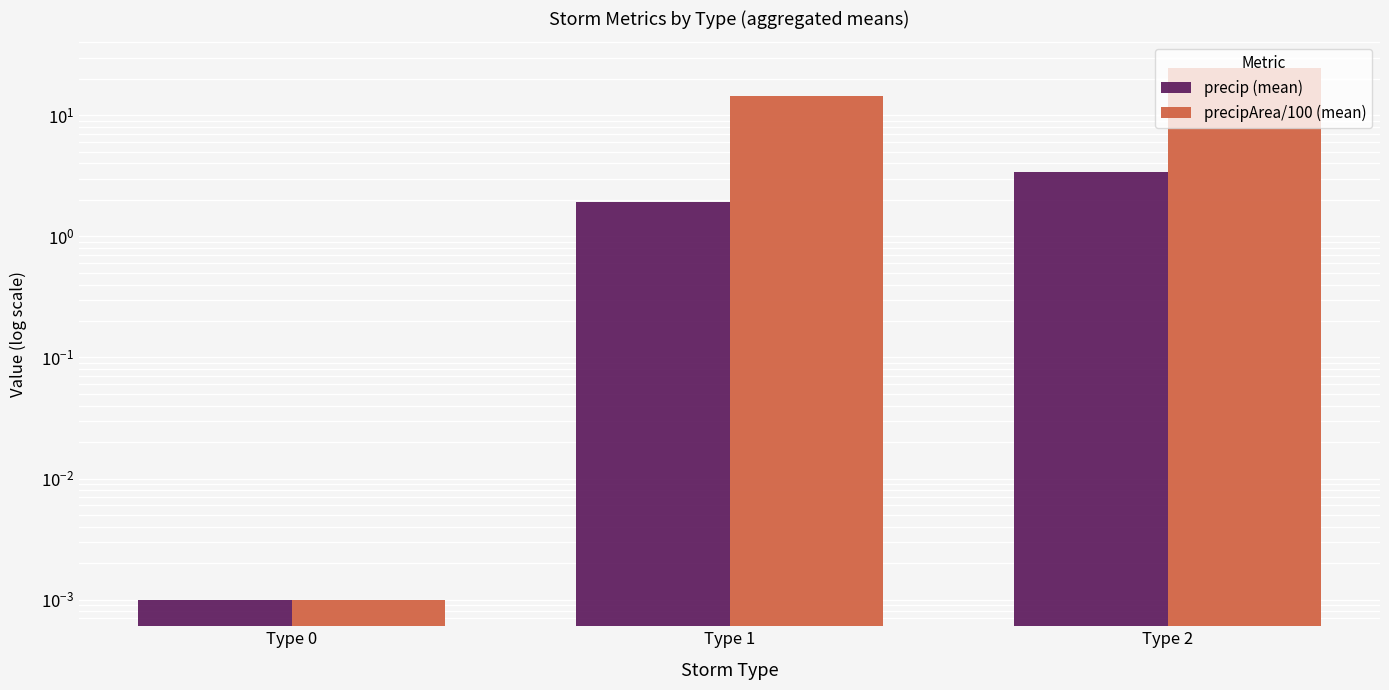

What are all the series names shown in the legend?

precip (mean), precipArea/100 (mean)